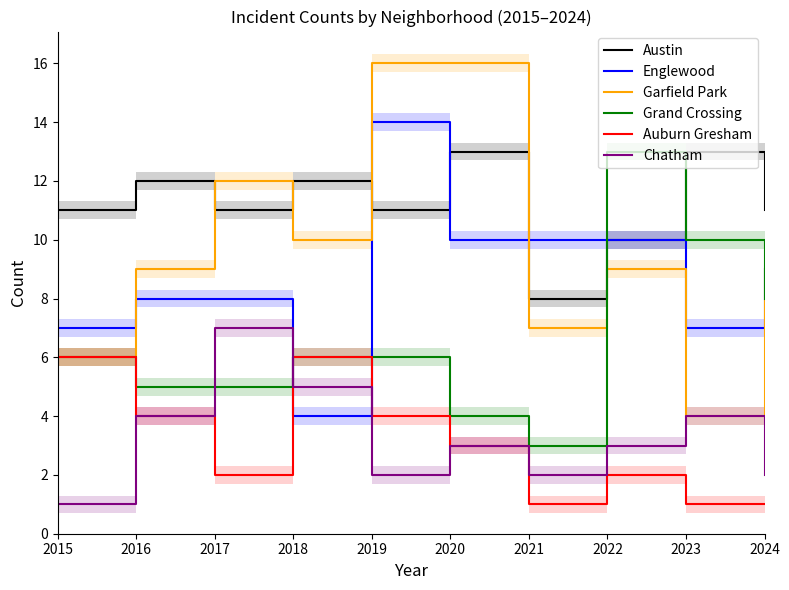

The value of Auburn Gresham at 2017 is 3. True or false?

False